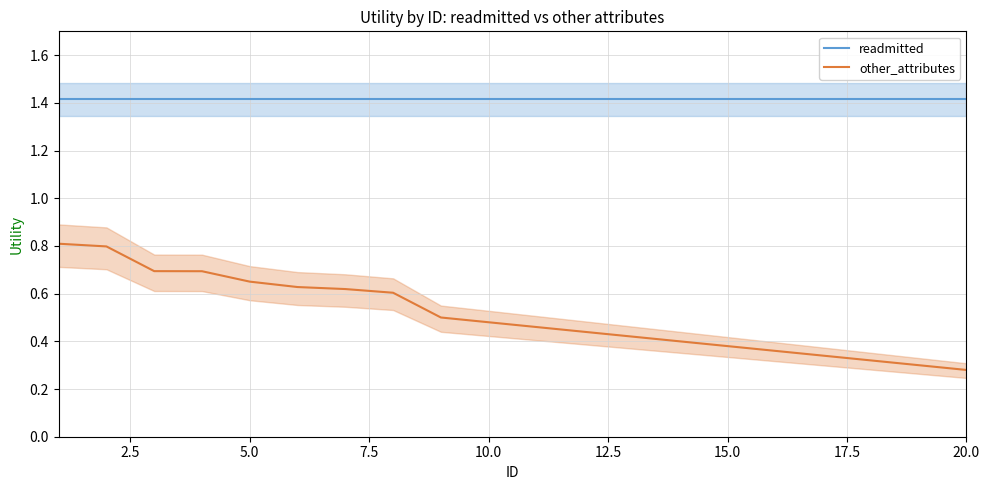

Is this an area chart (filled region under the line)?

No